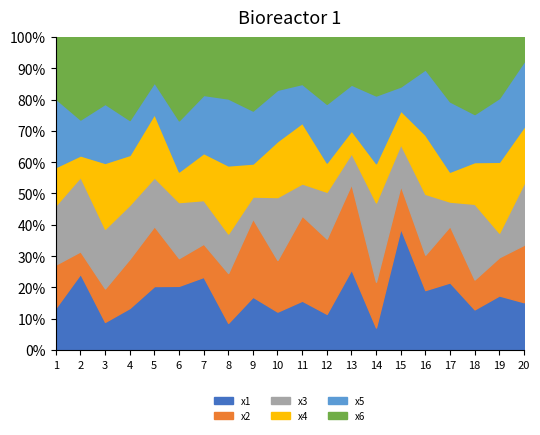

Does the chart display data point markers on the line(s)?

No